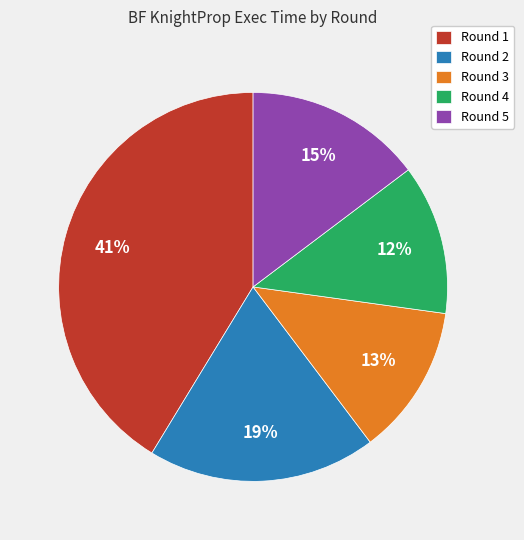

What percentage is the Round 5 slice, to the nearest percent?

15%